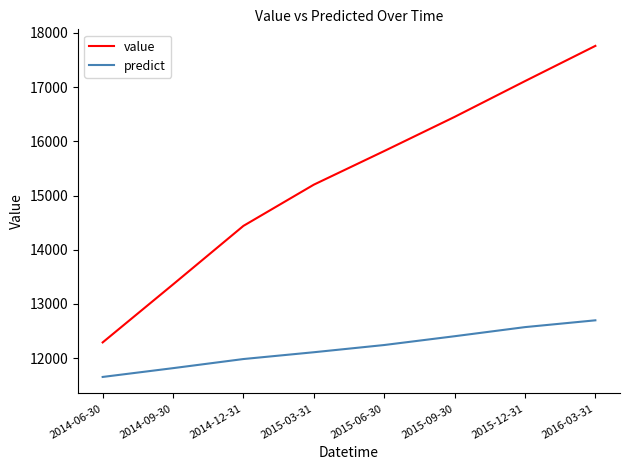

What are all the series names shown in the legend?

value, predict